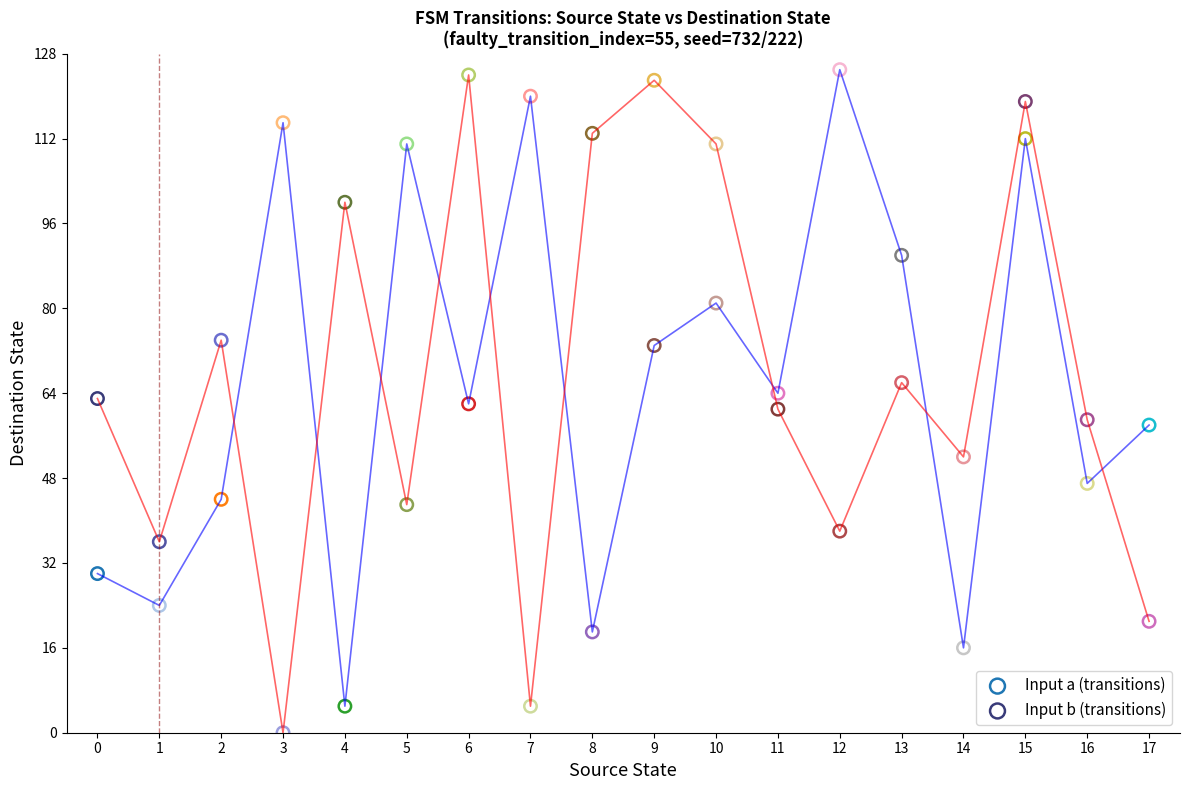

Across all data points, what is the range of Y values (max minus min)?

125